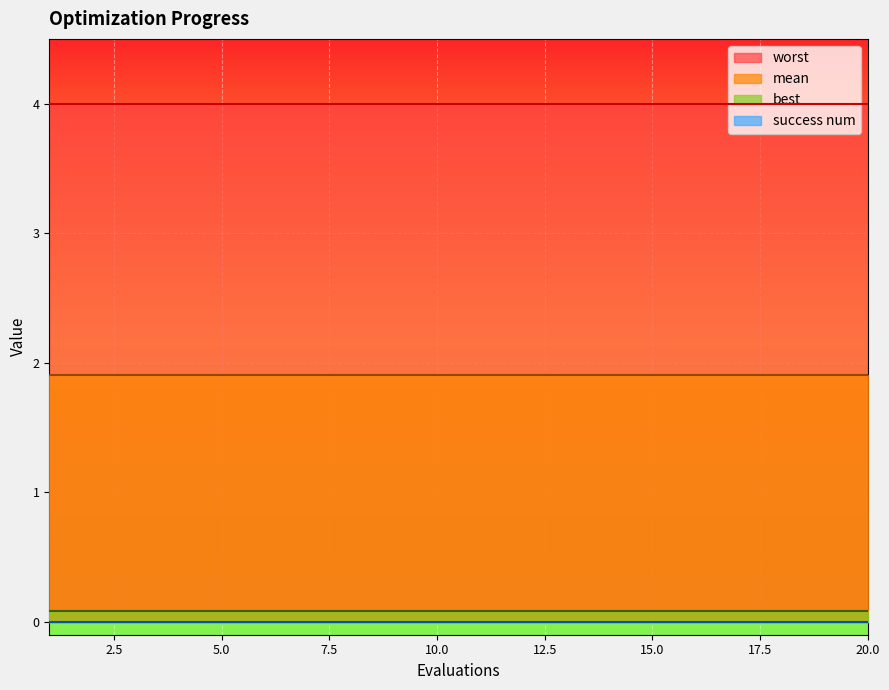

How many lines are shown in the chart?

4